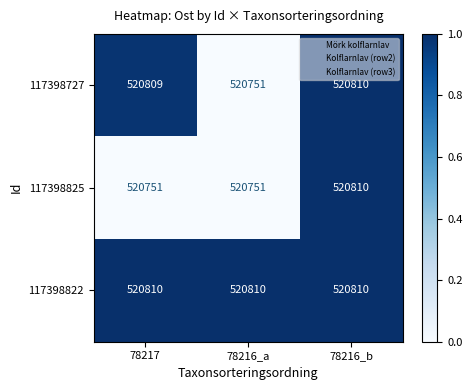

What is the total value across all series at 78217?

1562370